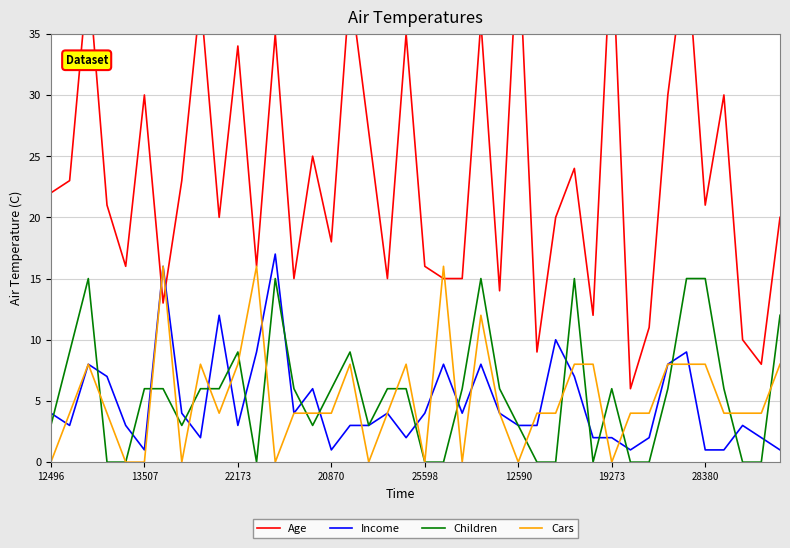

Count the Children values in the range 0 to 9.

33